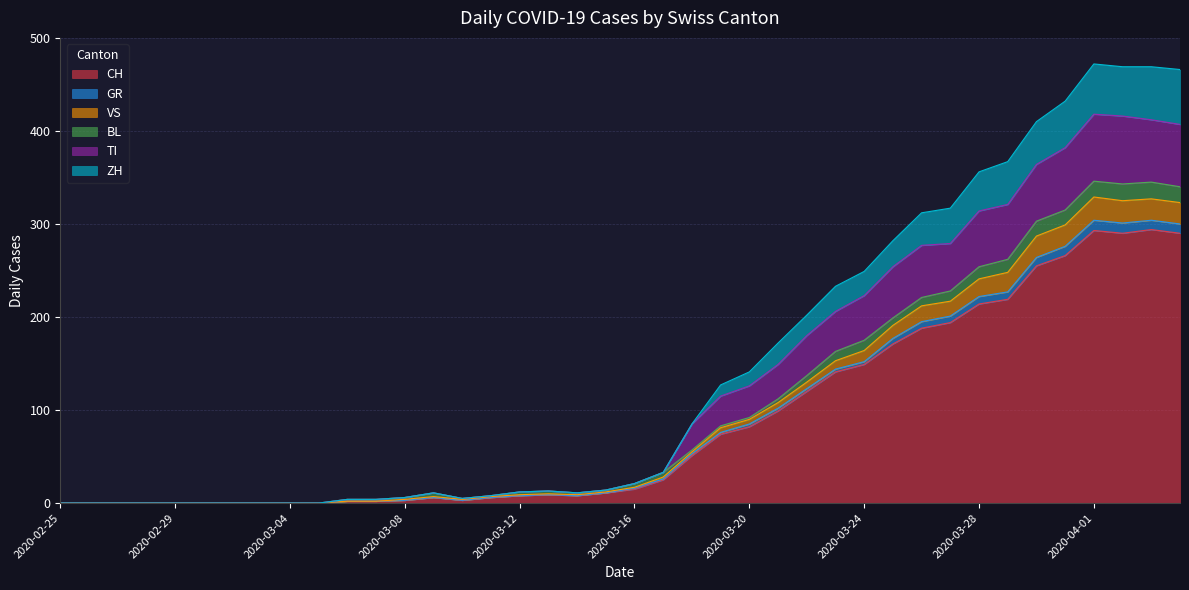

What is the label of the 25th point from the left?

2020-03-20